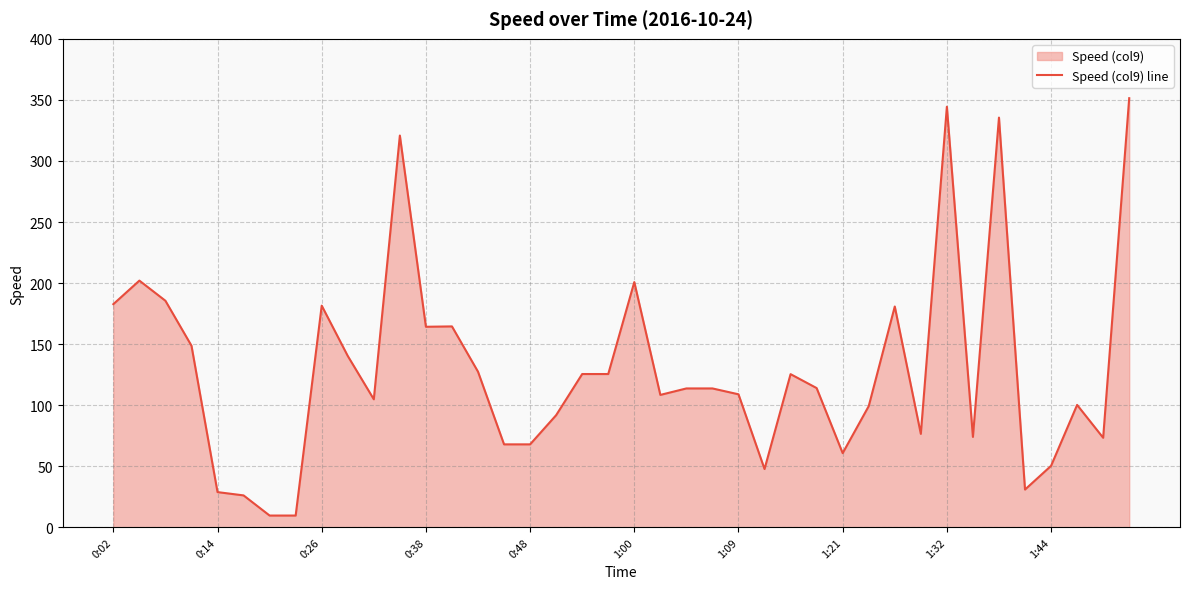

Reading left to right, list all the values displayed in this chart.

182.7	202.0	185.5	148.7	28.8	26.1	9.6	9.6	181.5	140.3	104.8	320.8	164.2	164.5	127.4	67.9	67.9	91.8	125.5	125.5	200.8	108.4	113.7	113.7	108.9	47.7	125.4	114.0	60.7	99.2	180.8	76.5	344.4	74.0	335.5	30.9	50.3	100.2	73.3	351.4